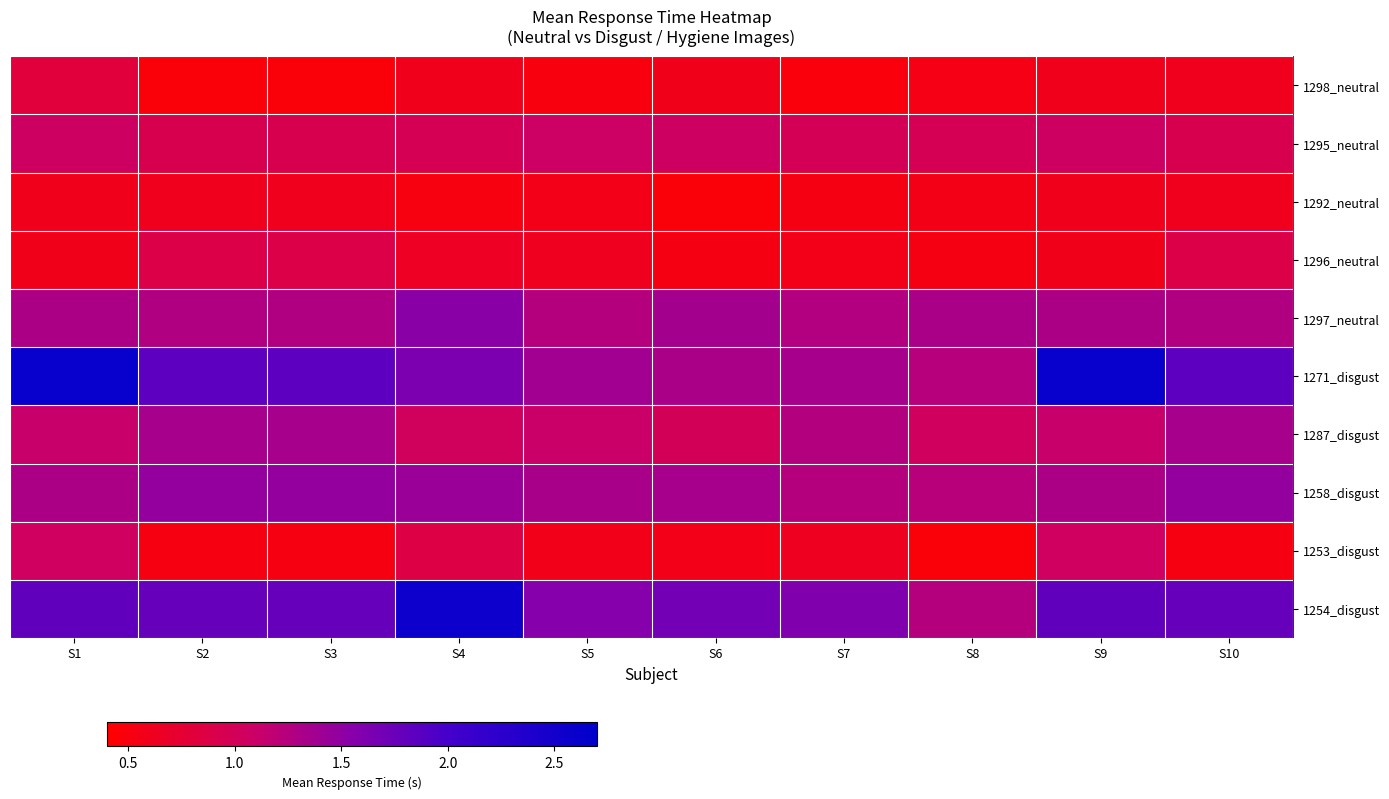

What is the greatest value displayed?

2.6